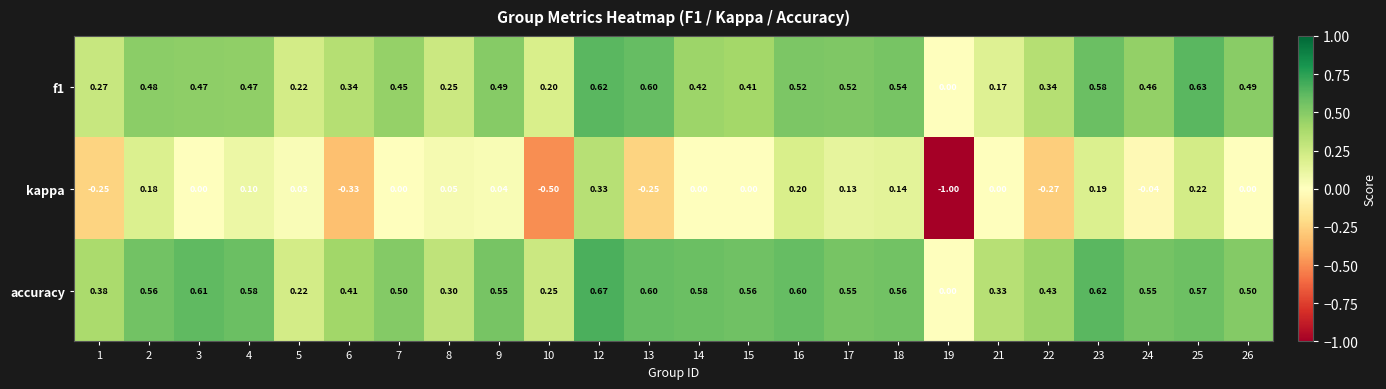

What is the total value across all series at 2?

1.2